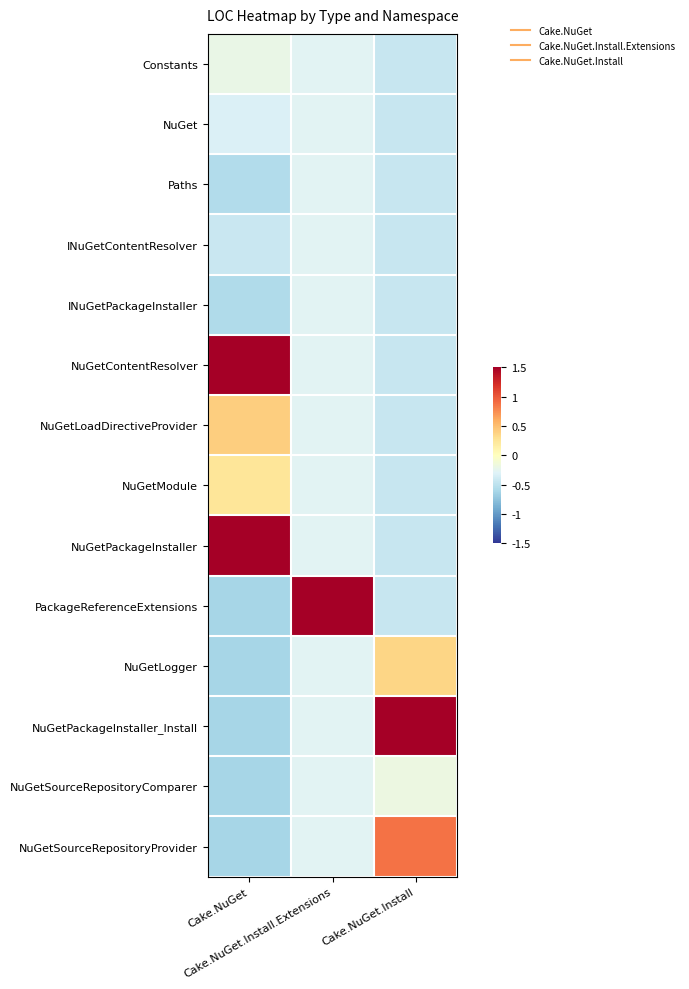

Rank the series at Cake.NuGet.Install.Extensions from lowest to highest value.

Constants, NuGet, Paths, INuGetContentResolver, INuGetPackageInstaller, NuGetContentResolver, NuGetLoadDirectiveProvider, NuGetModule, NuGetPackageInstaller, NuGetLogger, NuGetPackageInstaller_Install, NuGetSourceRepositoryComparer, NuGetSourceRepositoryProvider, PackageReferenceExtensions